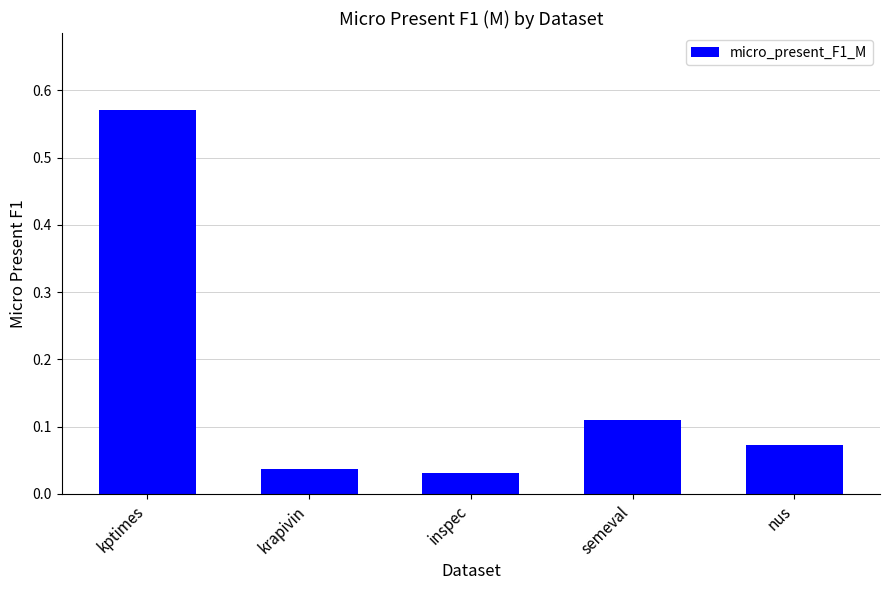

Is it true that the value at krapivin is 0.1?

False